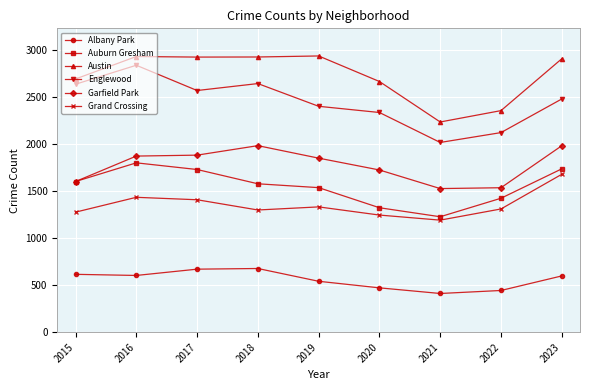

What is the sum of the Albany Park values at 2015 and 2019?

1158